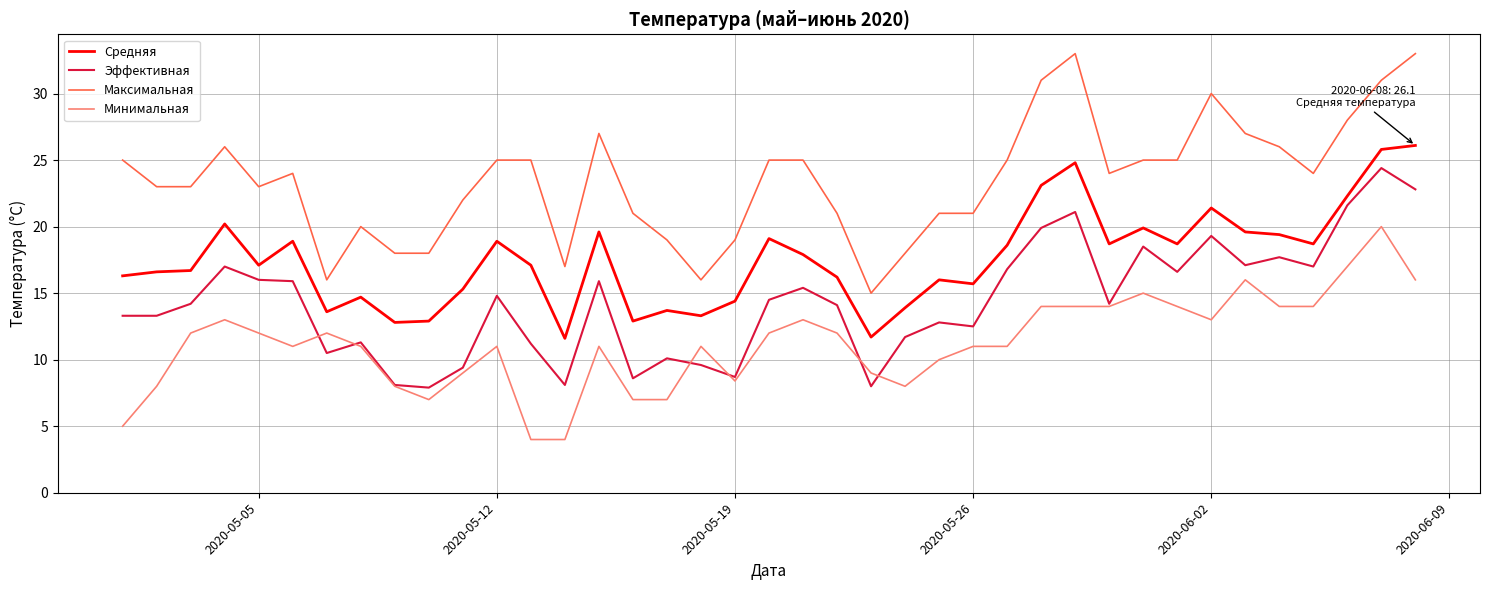

Which series has the largest total across all categories?

Максимальная